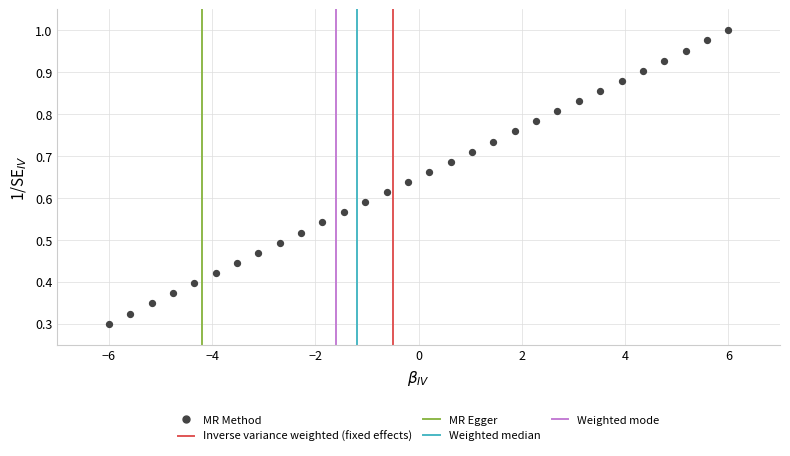

What is the range of X values (max minus min)?

12.0